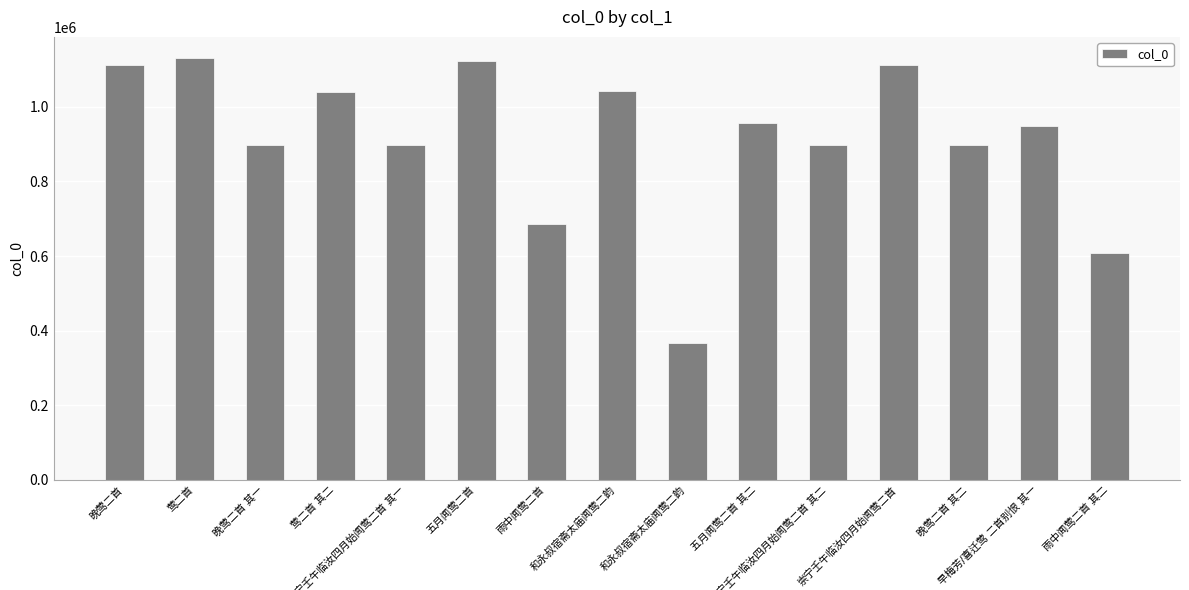

What is the change in value from 雨中闻莺二首 to 崇宁壬午临汝四月始闻莺二首?

+426585